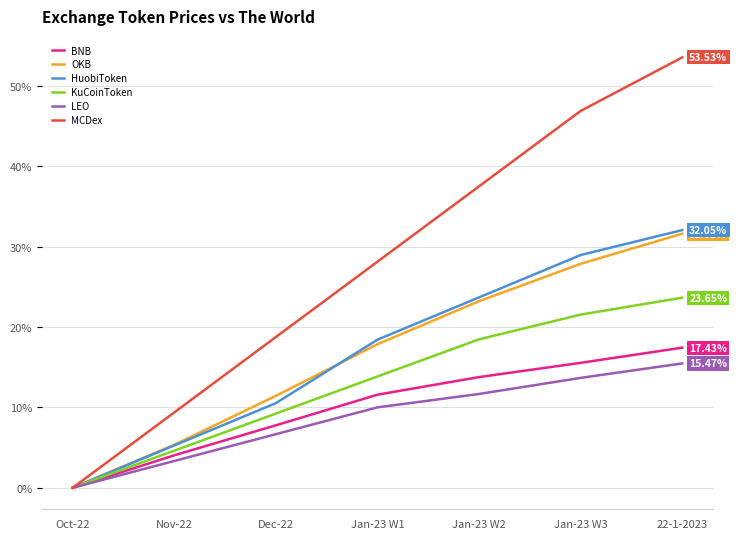

What is the spread (max minus min) of values at Jan-23 W1?

18.1